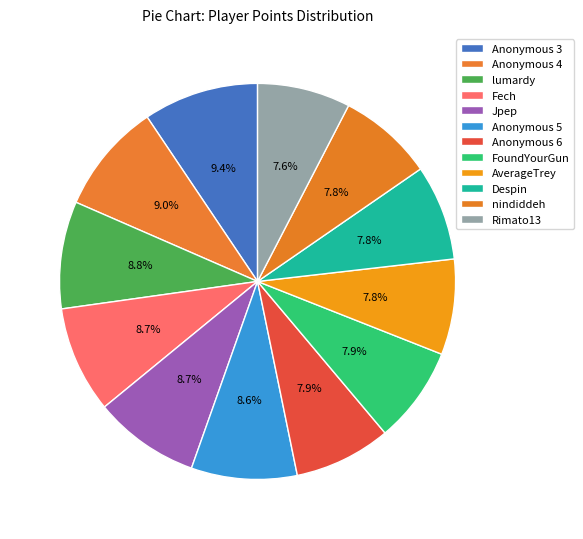

How many segments does this pie chart have?

12